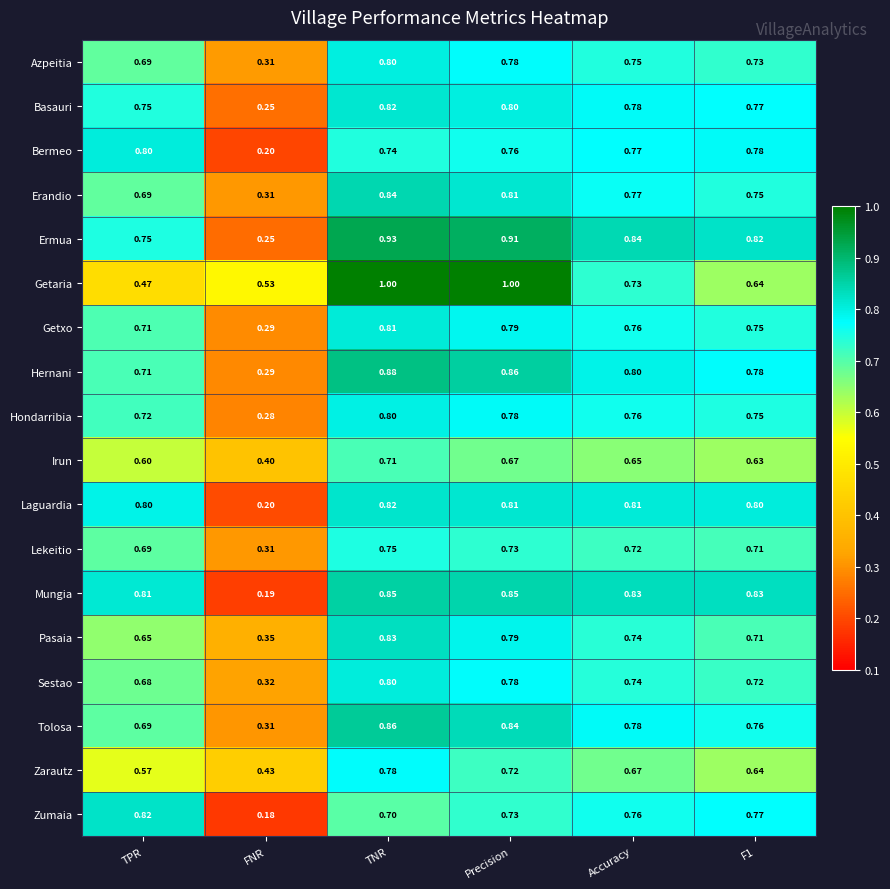

At how many categories does at least one series exceed 0?

6